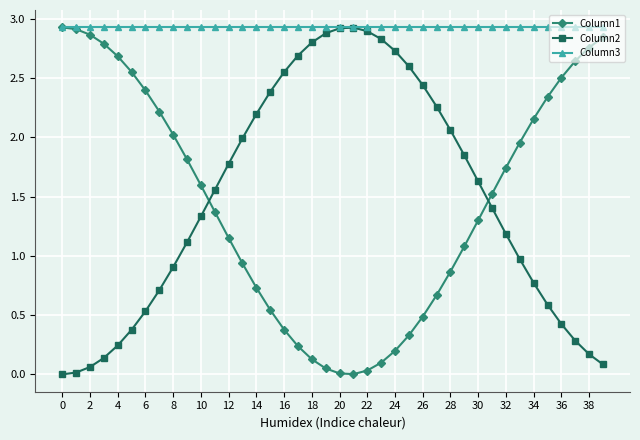

Which series has the widest spread of values?

Column2